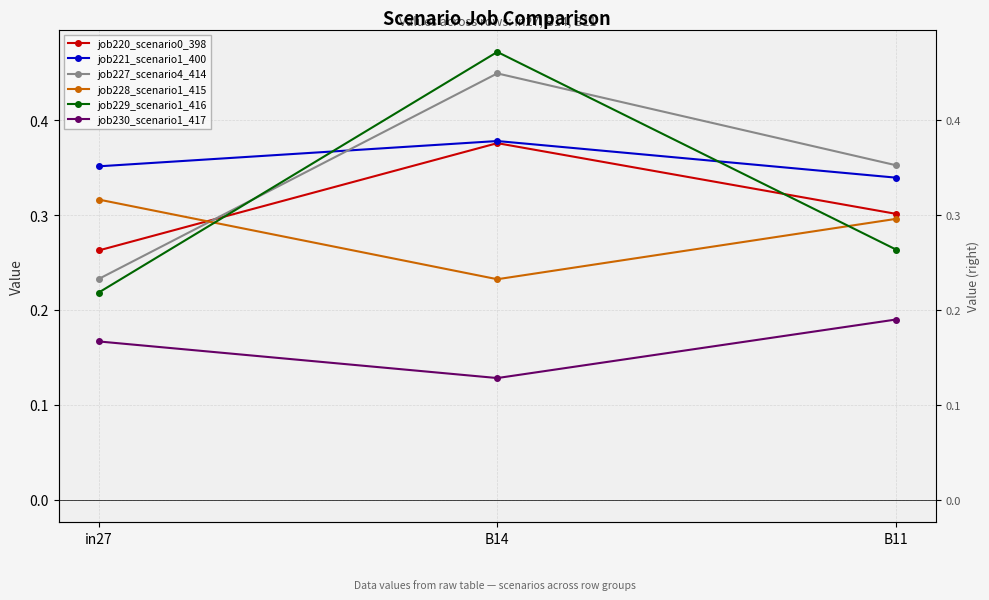

True or false: job230_scenario1_417 has a value of 0.1 at B14.

False